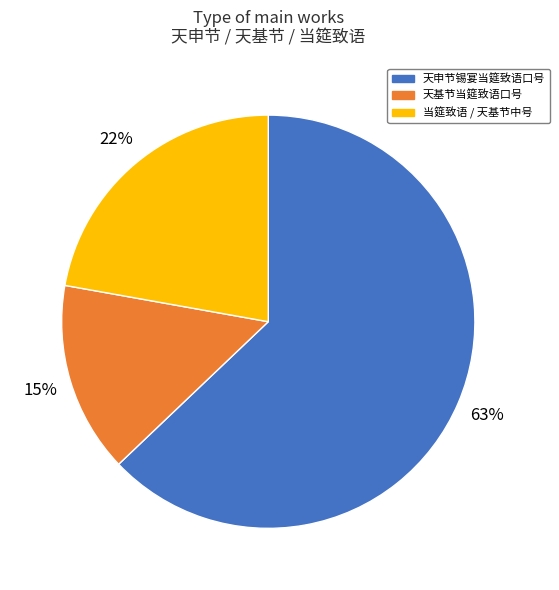

To the nearest percent, what percentage of the pie is 天申节锡宴当筵致语口号?

63%